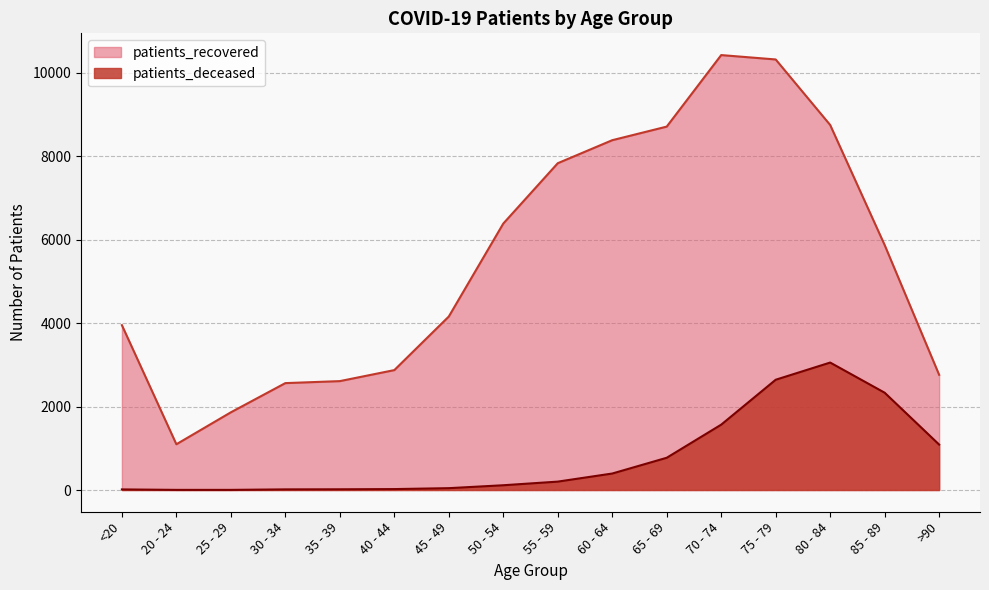

Does the chart have visible grid lines?

Yes